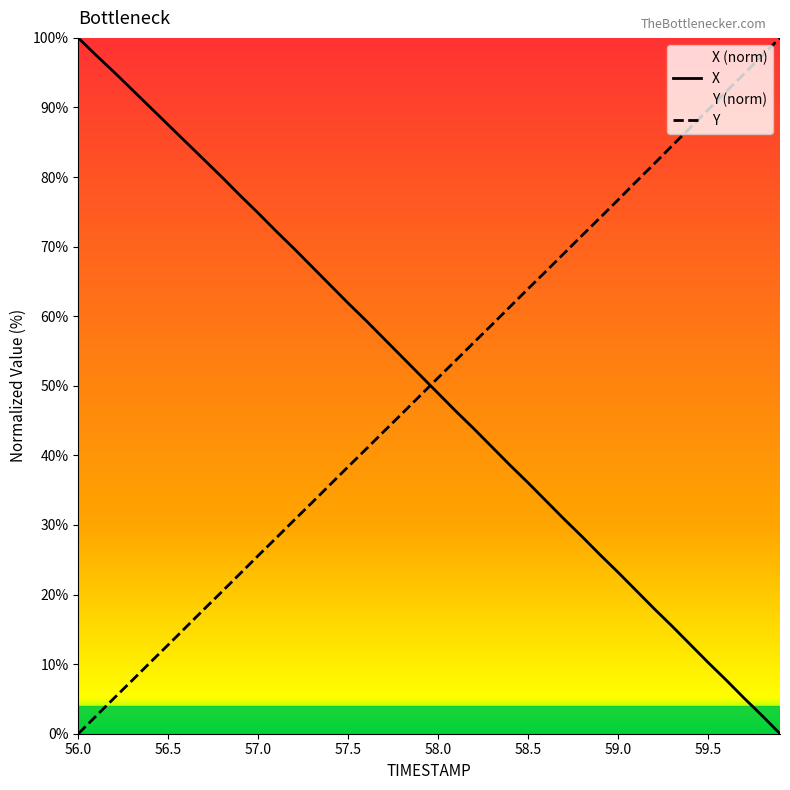

At which label does Y reach its minimum?

56.0